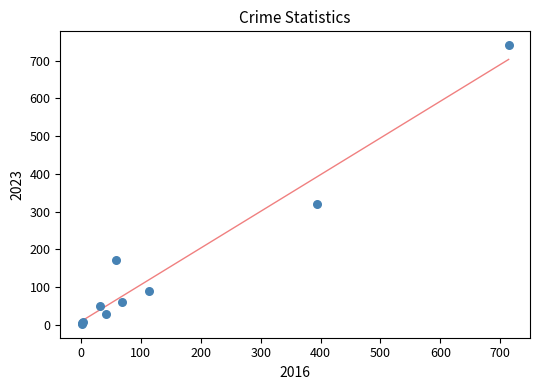

What Y value in the scatter plot is closest to 372?

321